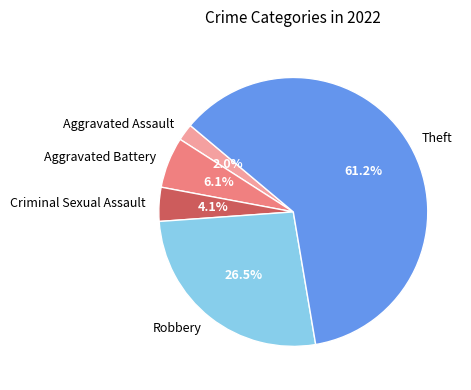

Which category has the smallest portion of the pie?

Aggravated Assault